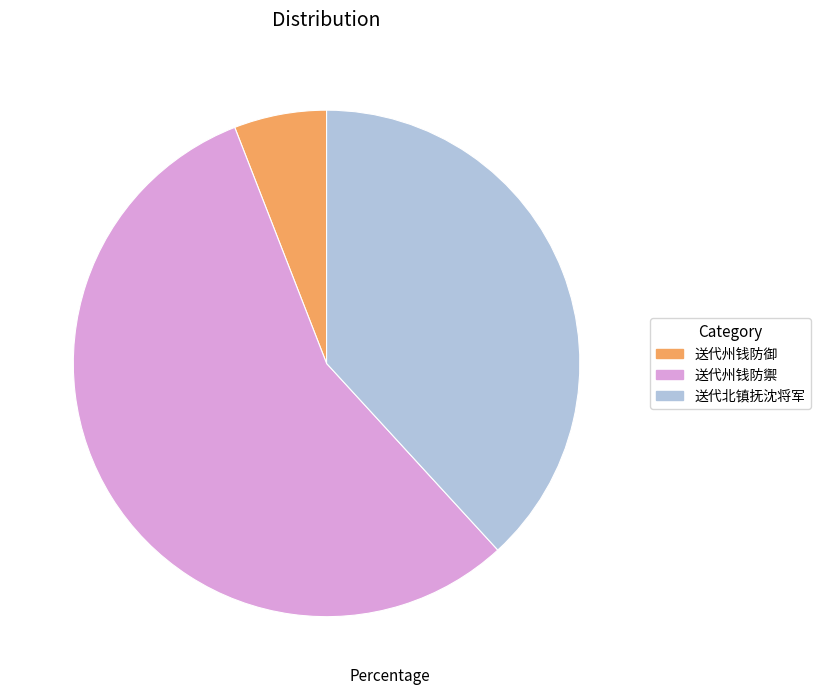

What is the majority slice?

送代州钱防禦